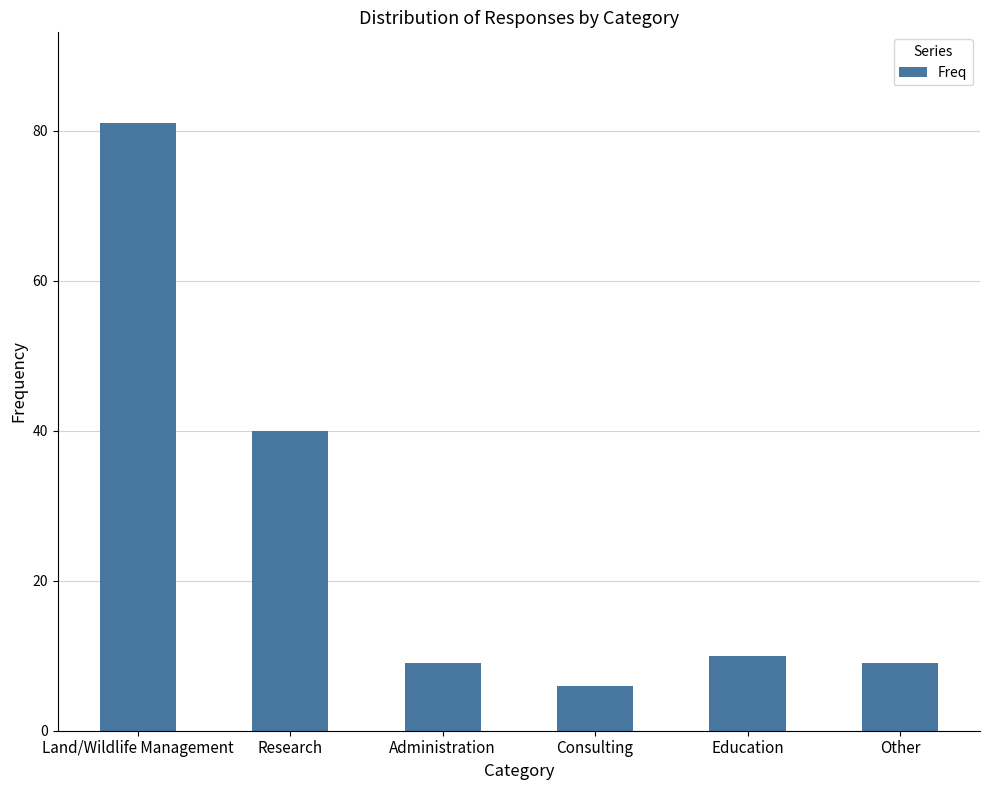

Which category has the highest value across all series?

Land/Wildlife Management